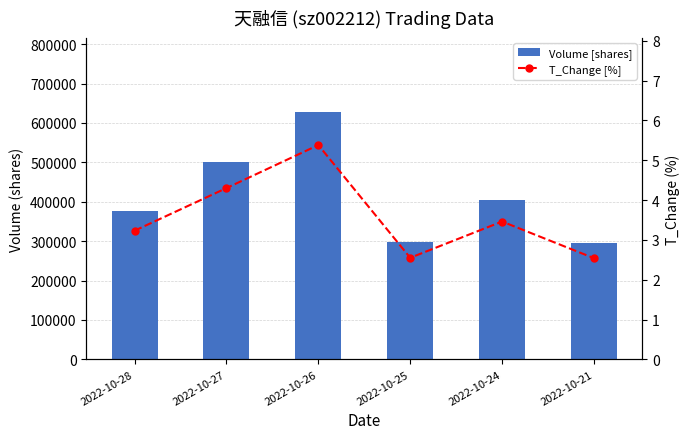

Does the chart contain stacked bars?

No